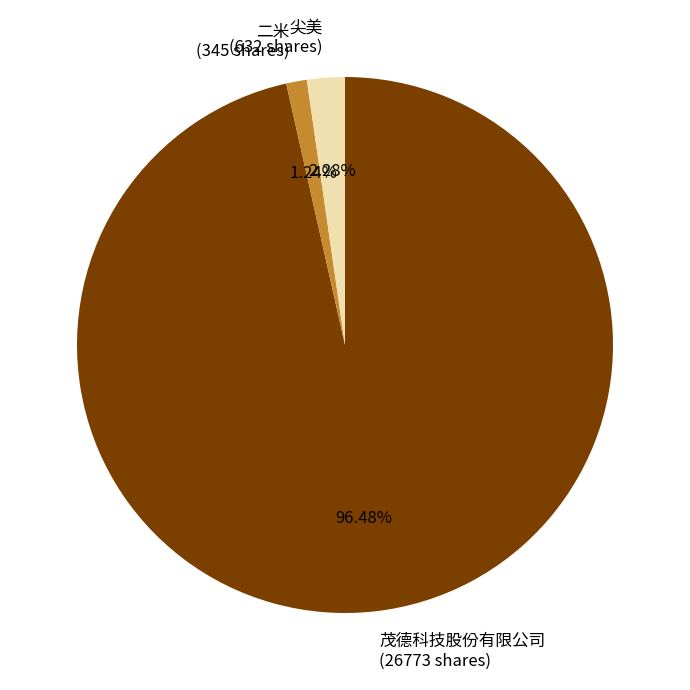

What is the smallest slice in the pie chart?

二米